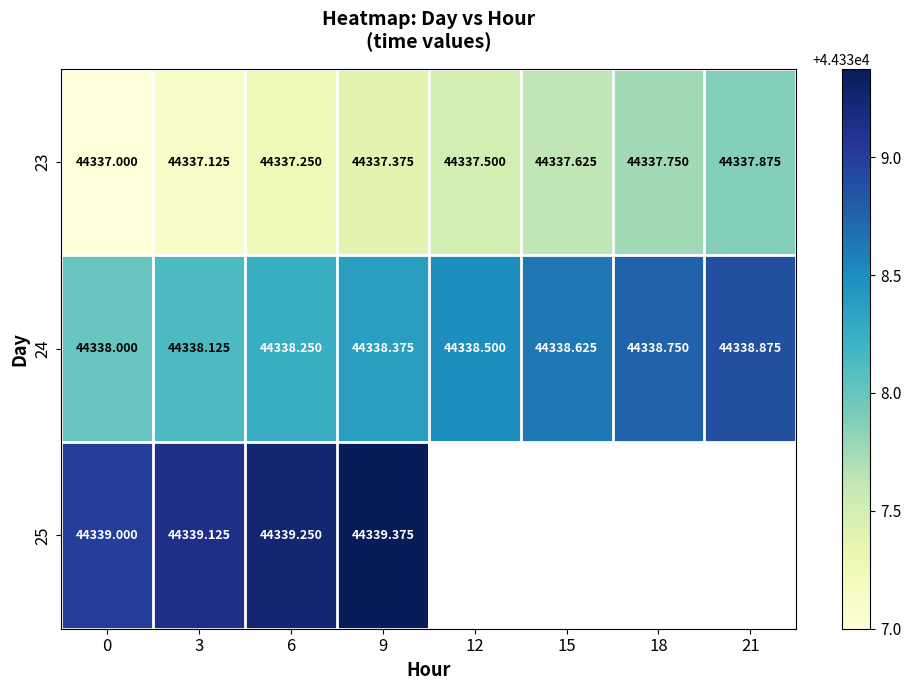

The 23 series shows 44337.8 at 18. True or false?

True